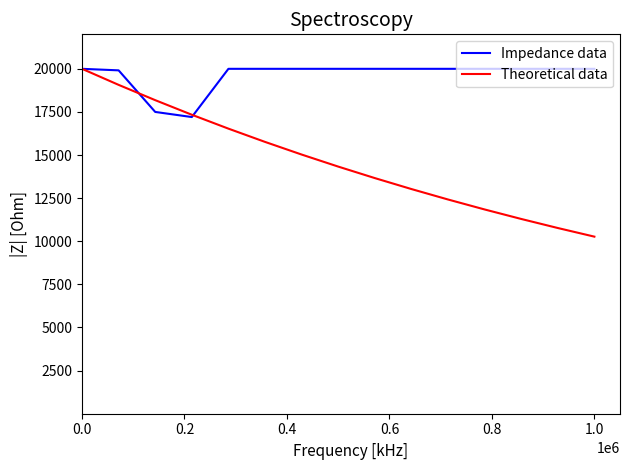

Is this an area chart (filled region under the line)?

No